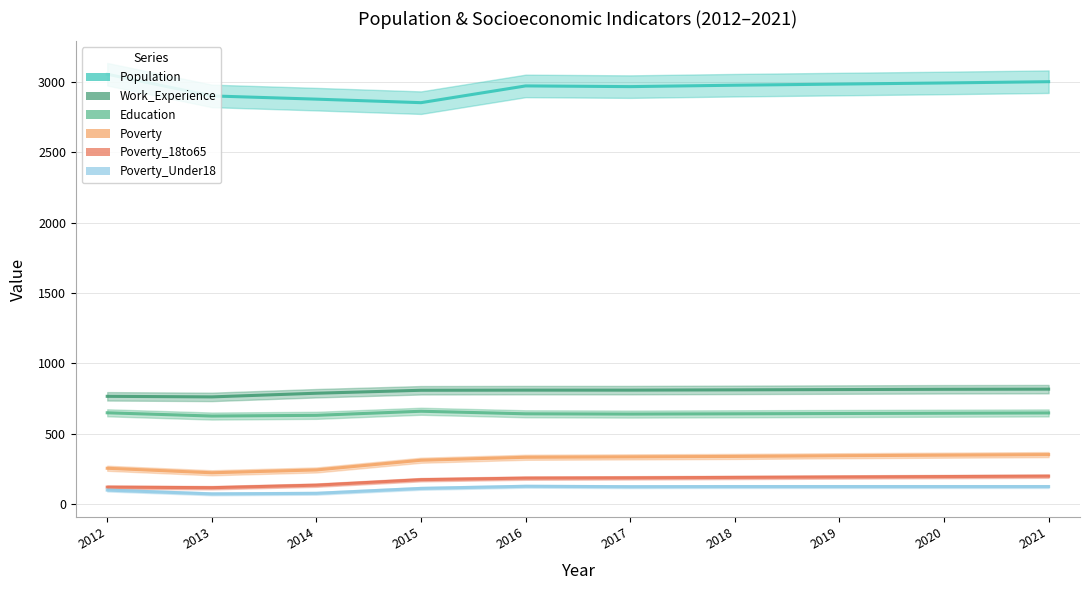

Is it true that Population equals 2984 at 2019?

True